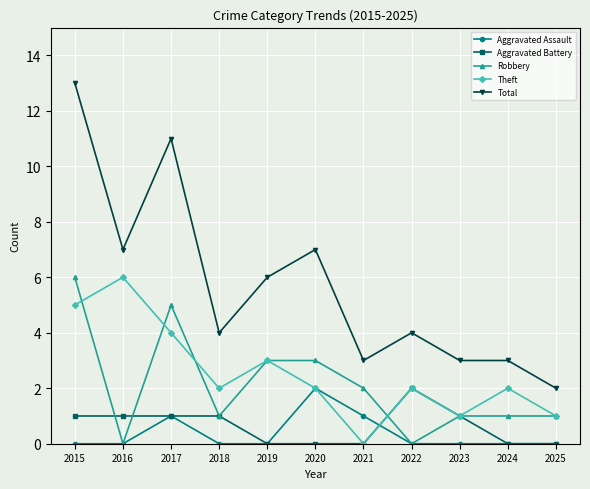

What is the maximum value for Aggravated Battery?

2